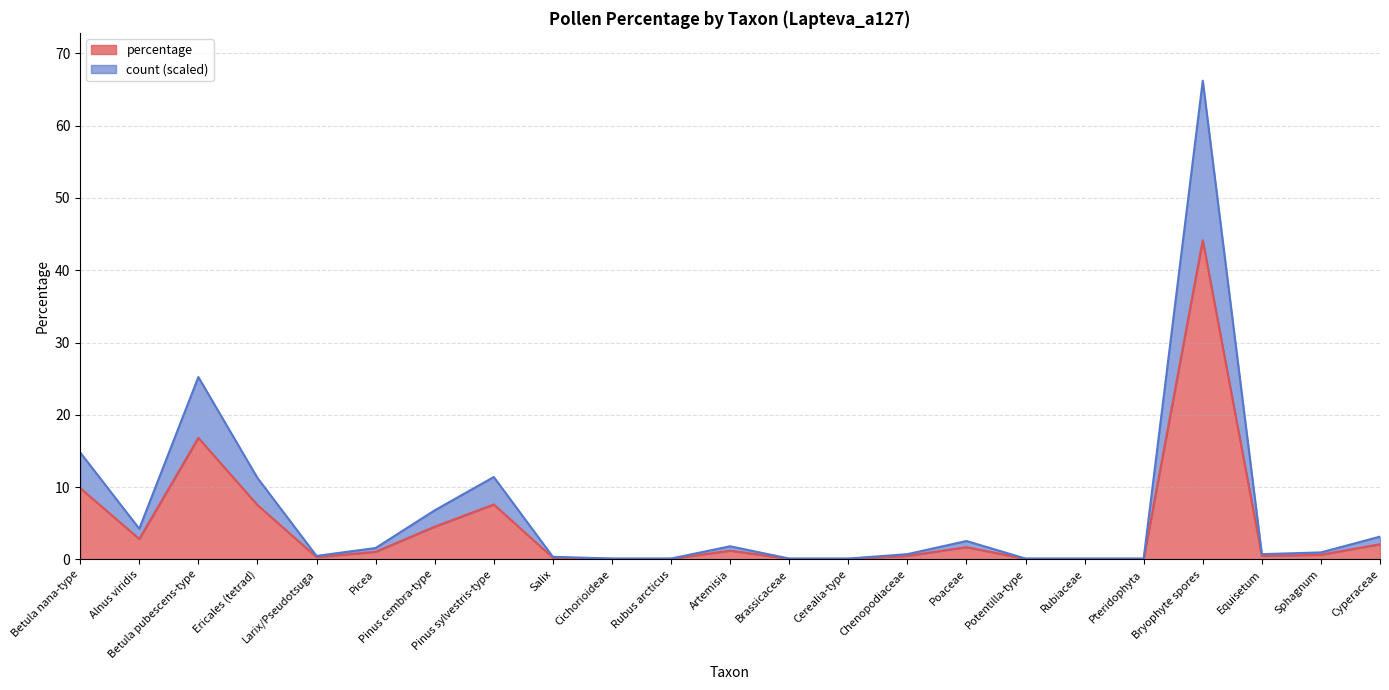

Between Chenopodiaceae and Equisetum, which series saw the biggest shift?

percentage